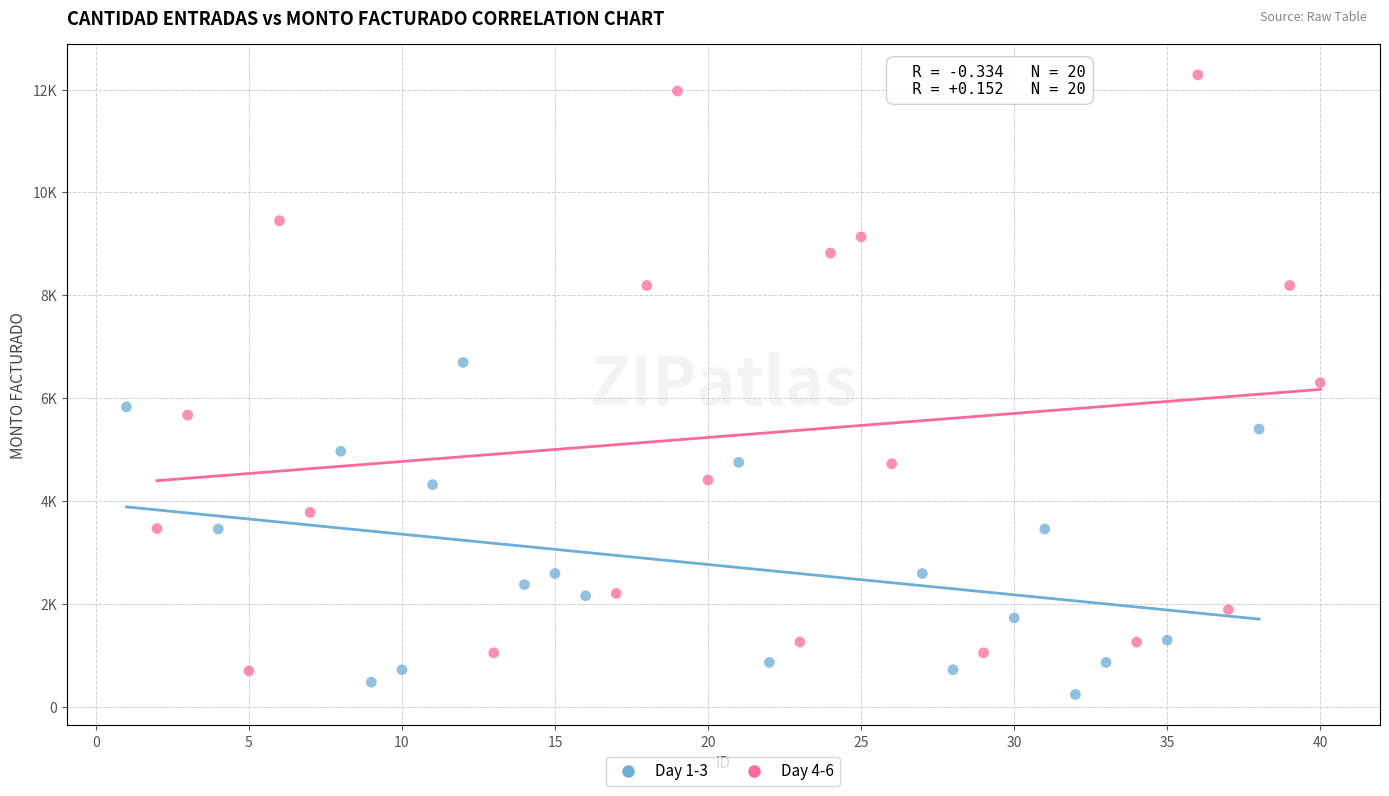

Which series contains the highest Y value?

Day 4-6